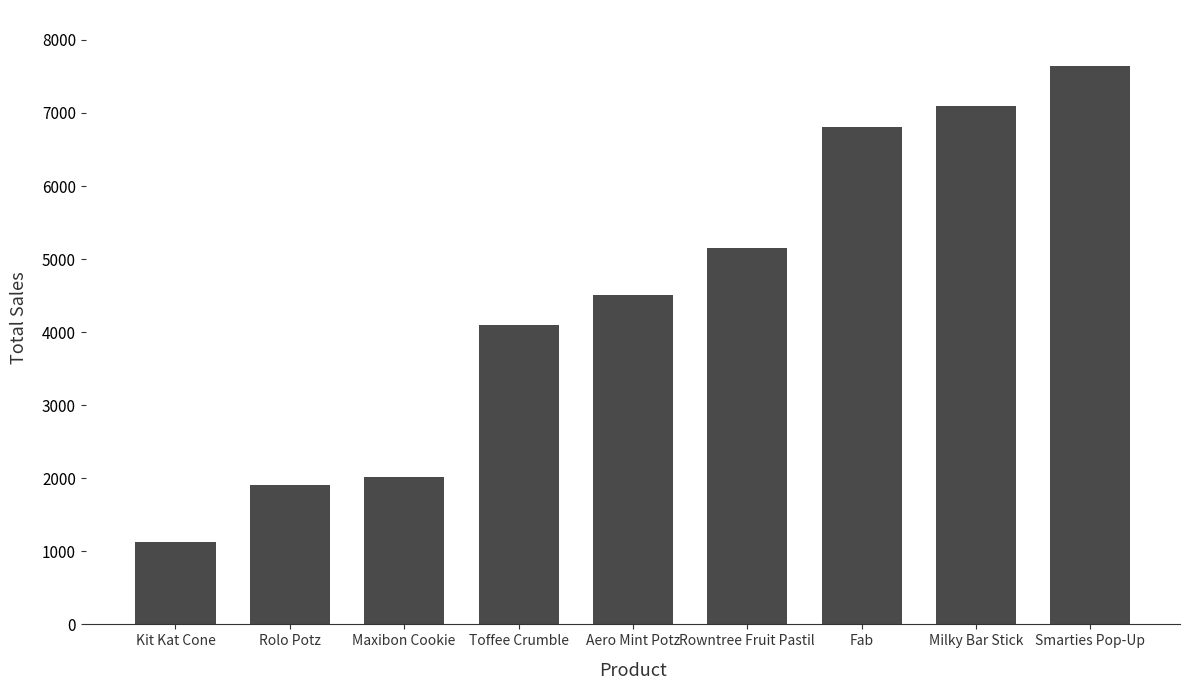

Reading left to right, extract all data points from this chart.

Kit Kat Cone=1127	Rolo Potz=1907	Maxibon Cookie=2014	Toffee Crumble=4100	Aero Mint Potz=4506	Rowntree Fruit Pastil=5151	Fab=6804	Milky Bar Stick=7101	Smarties Pop-Up=7645